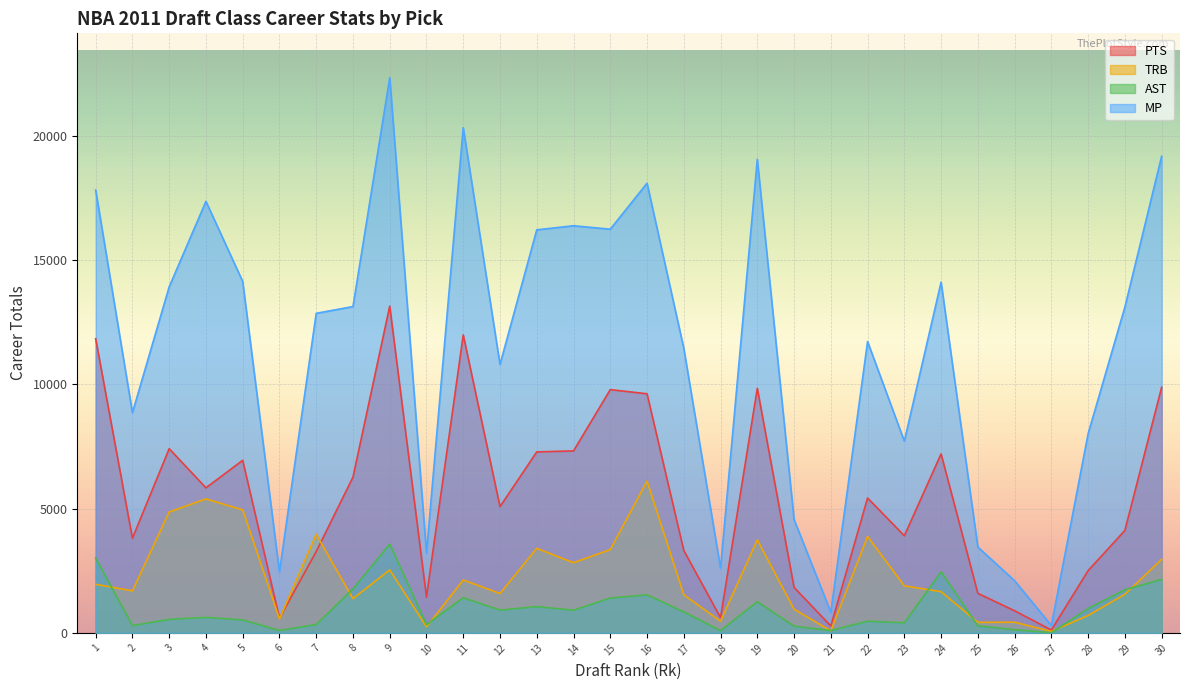

Which series has the widest spread of values?

MP